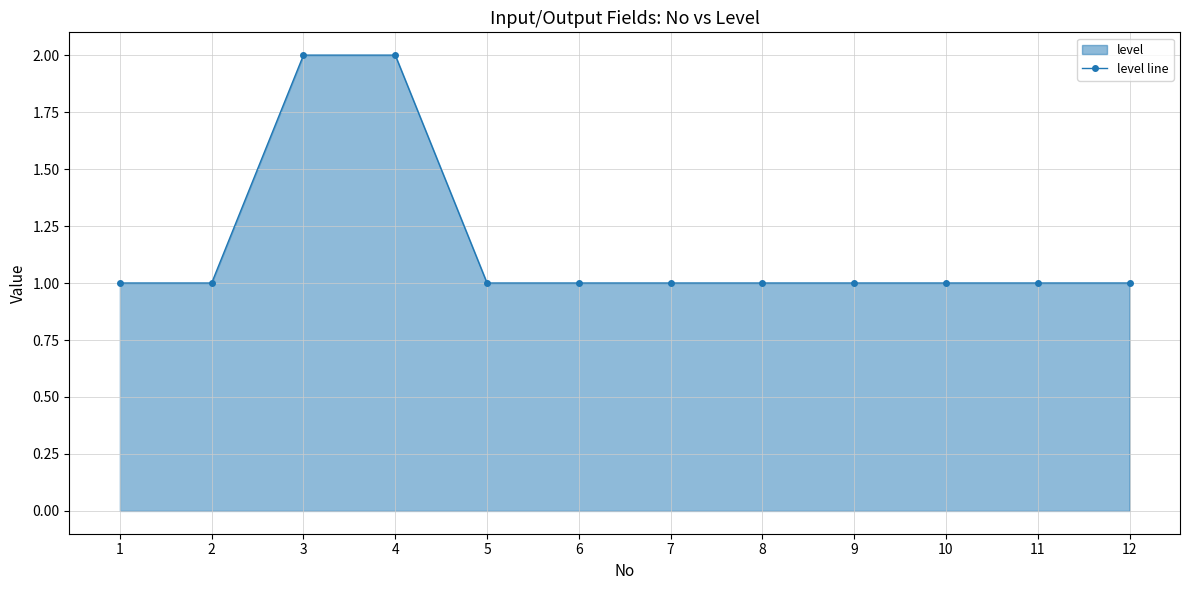

Is it true that the value at 6 is 1?

True